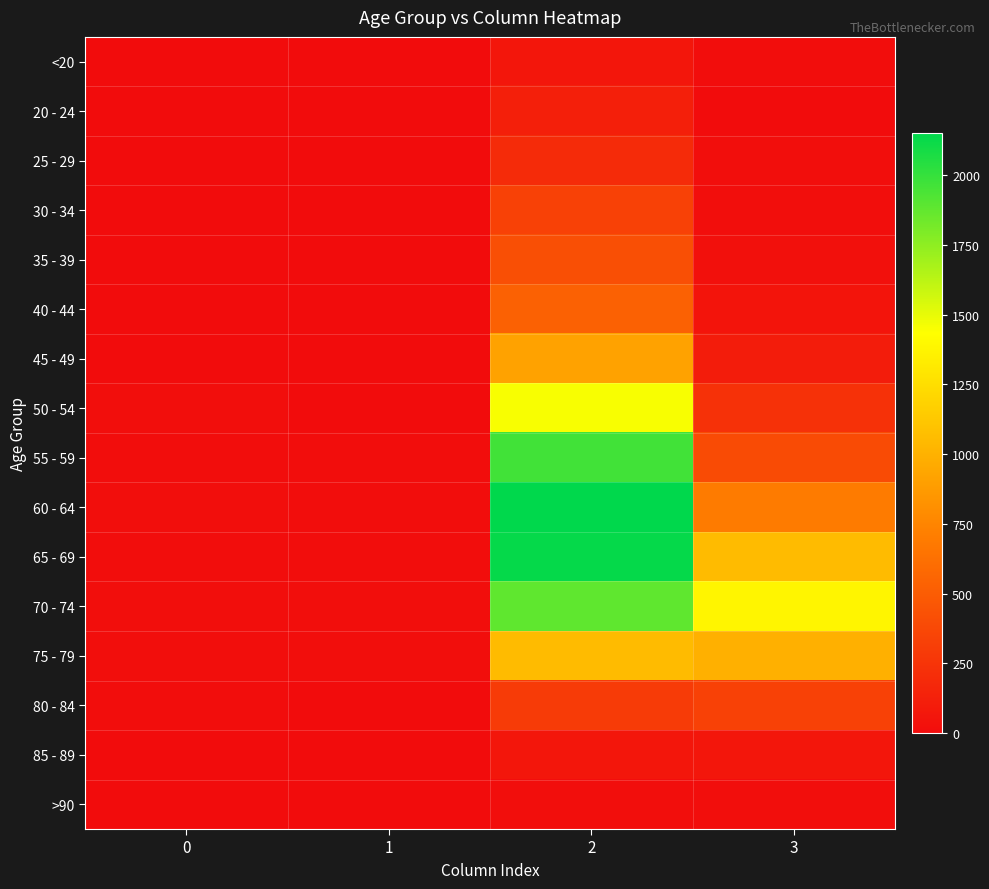

At which category does the chart reach its peak across all series?

2